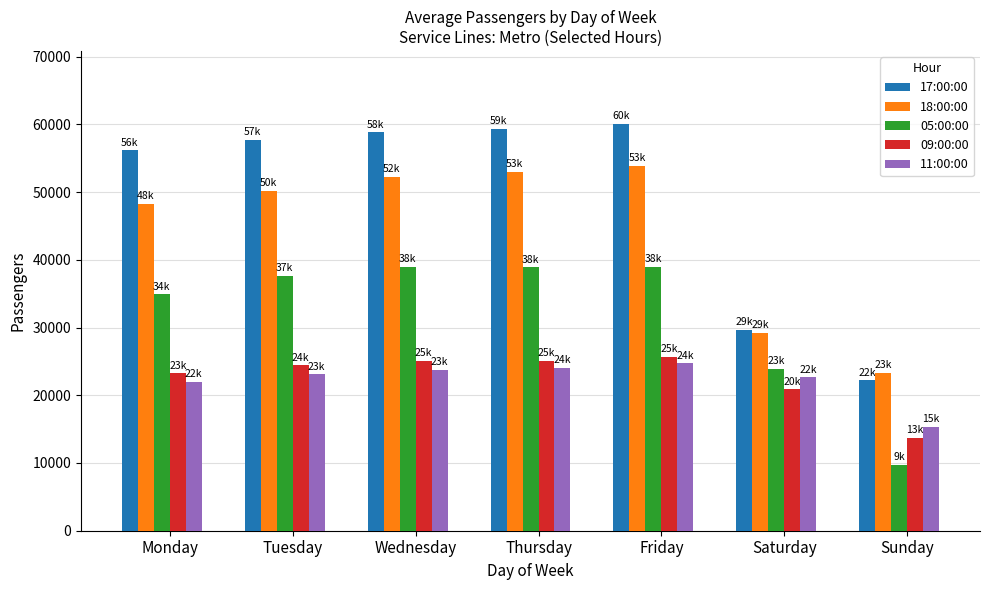

What is the total value across all series at Saturday?

126350